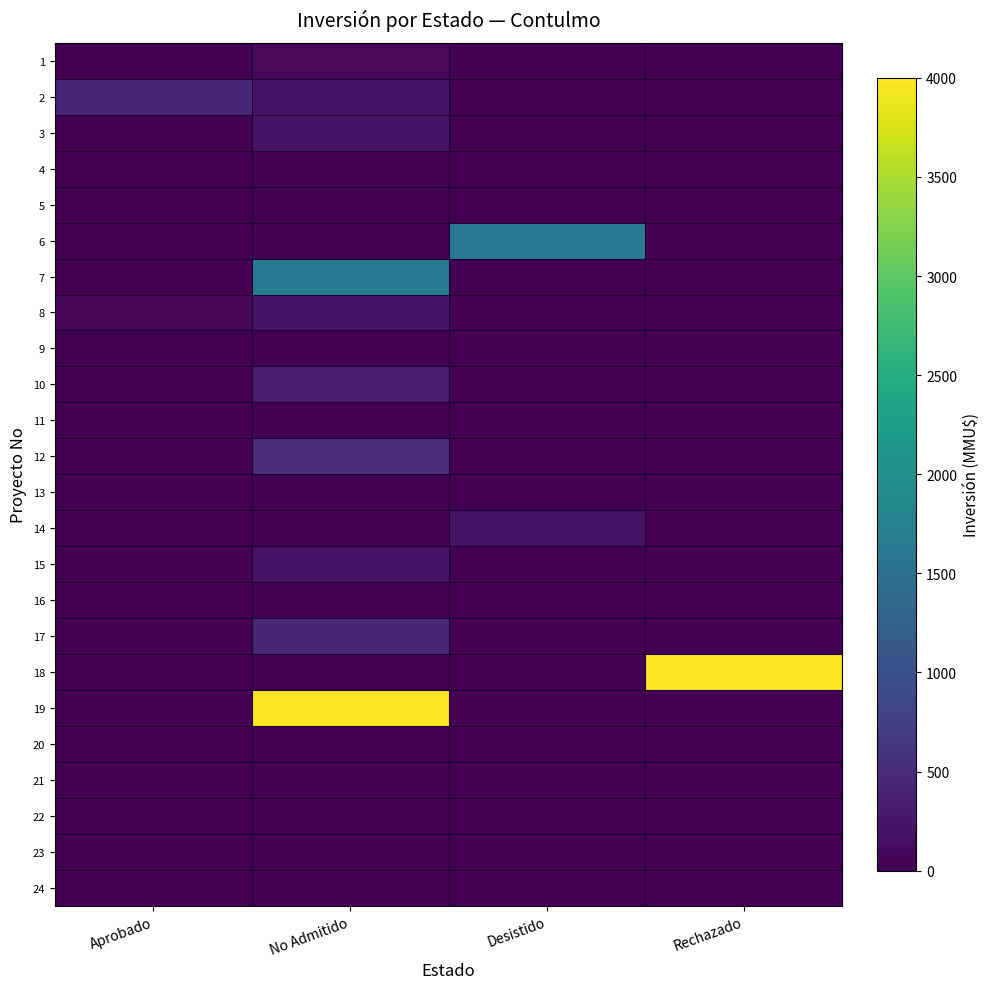

What is the maximum value shown in the chart?

4000